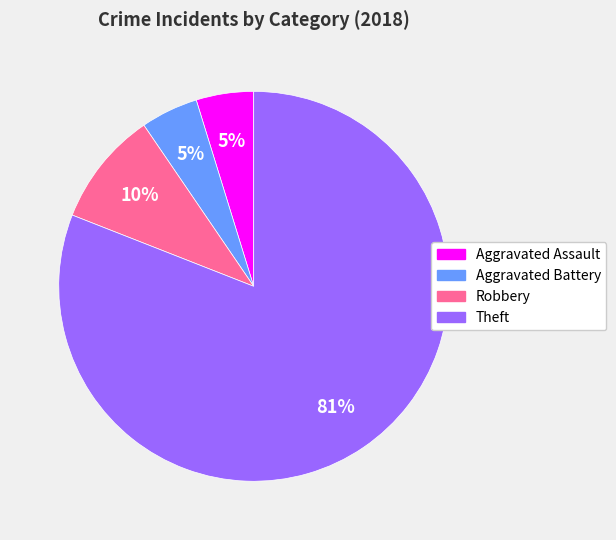

Is there a majority slice in this chart?

Yes